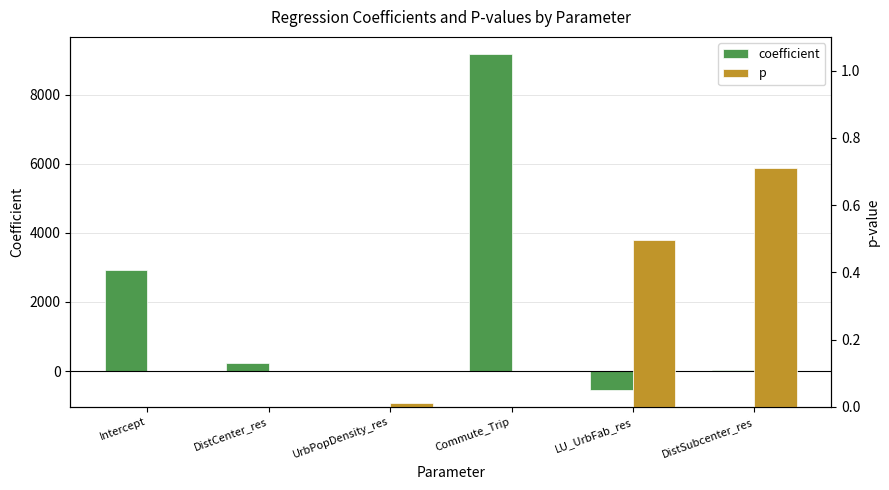

What is the label of the 5th bar from the left?

LU_UrbFab_res